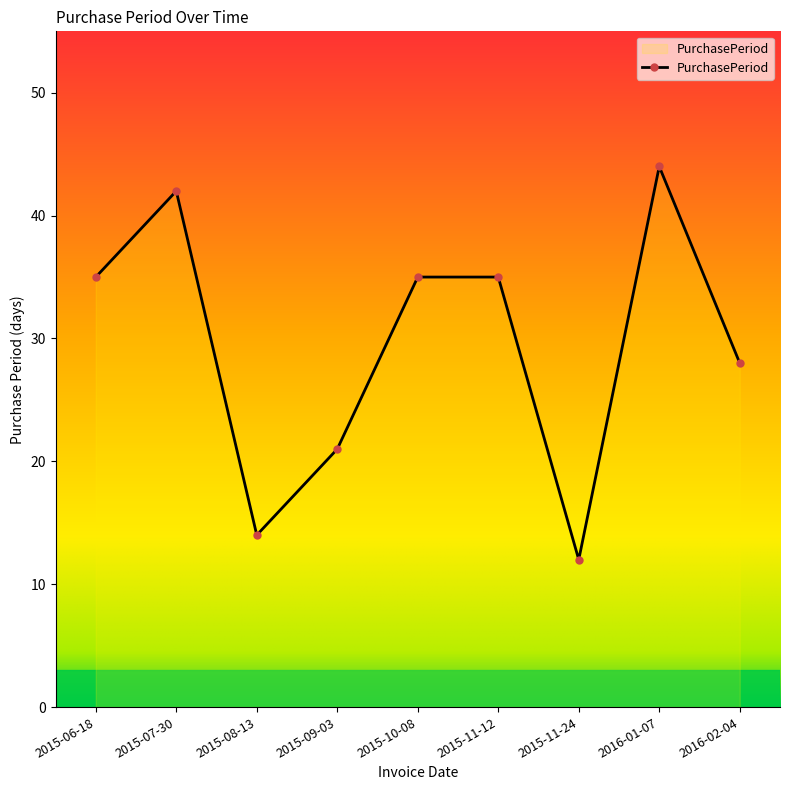

Reading left to right, list all the values displayed in this chart.

2015-06-18=35	2015-07-30=42	2015-08-13=14	2015-09-03=21	2015-10-08=35	2015-11-12=35	2015-11-24=12	2016-01-07=44	2016-02-04=28